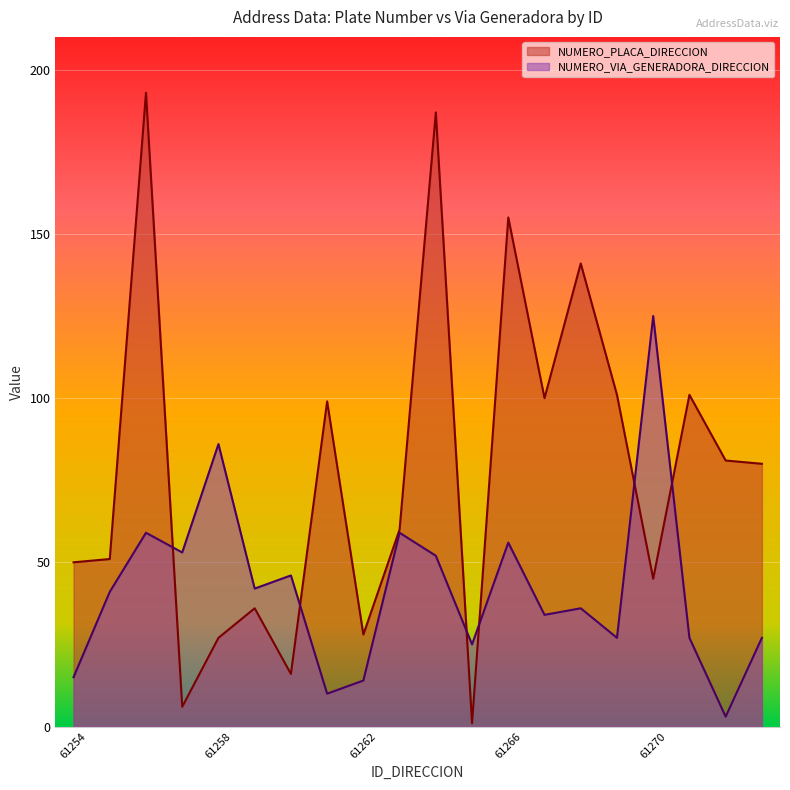

Rank the series at 61260 from highest to lowest value.

NUMERO_VIA_GENERADORA_DIRECCION, NUMERO_PLACA_DIRECCION